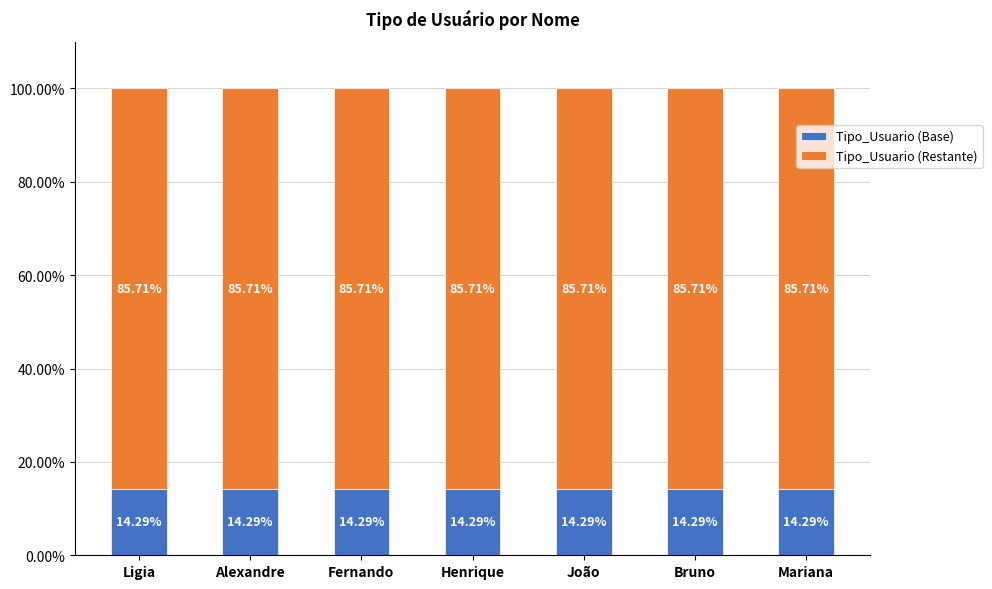

What is the average value of the Tipo_Usuario (Base) series?

14.3